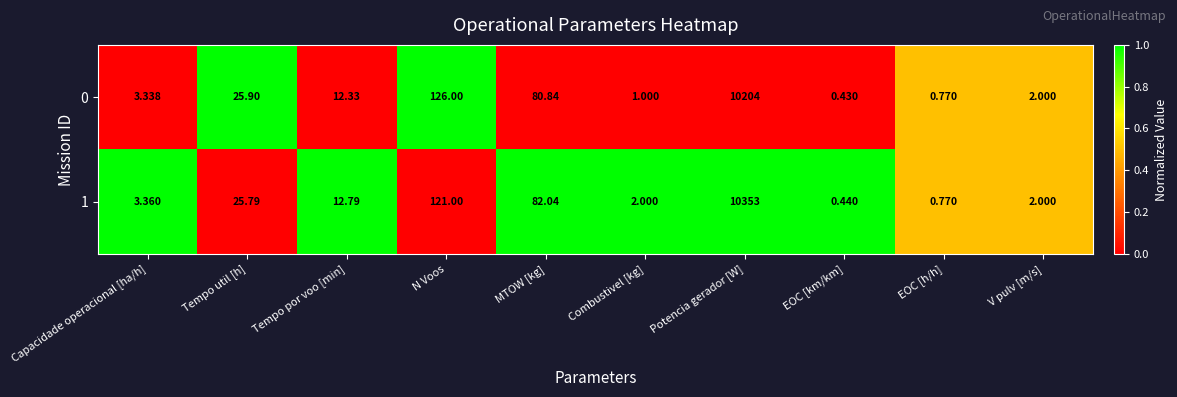

Between Tempo util [h] and Potencia gerador [W], which series saw the biggest shift?

1